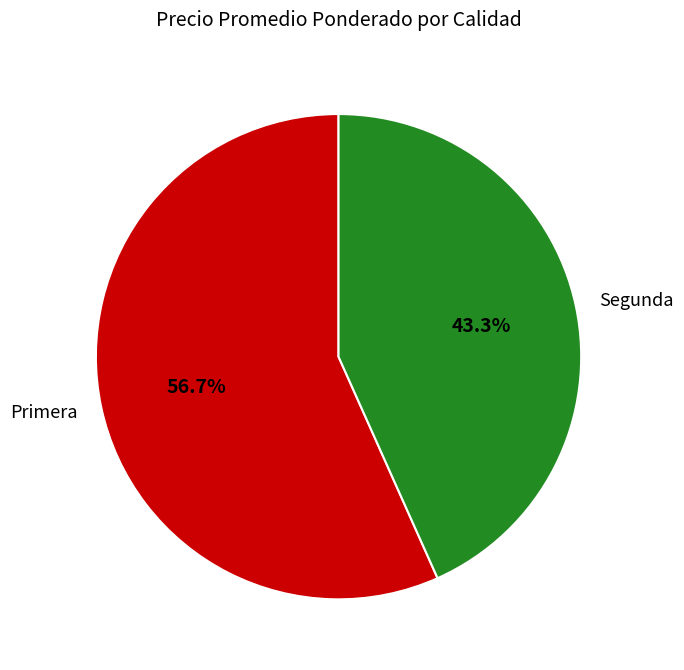

What is the ratio of the value at Primera to the value at Segunda?

1.3